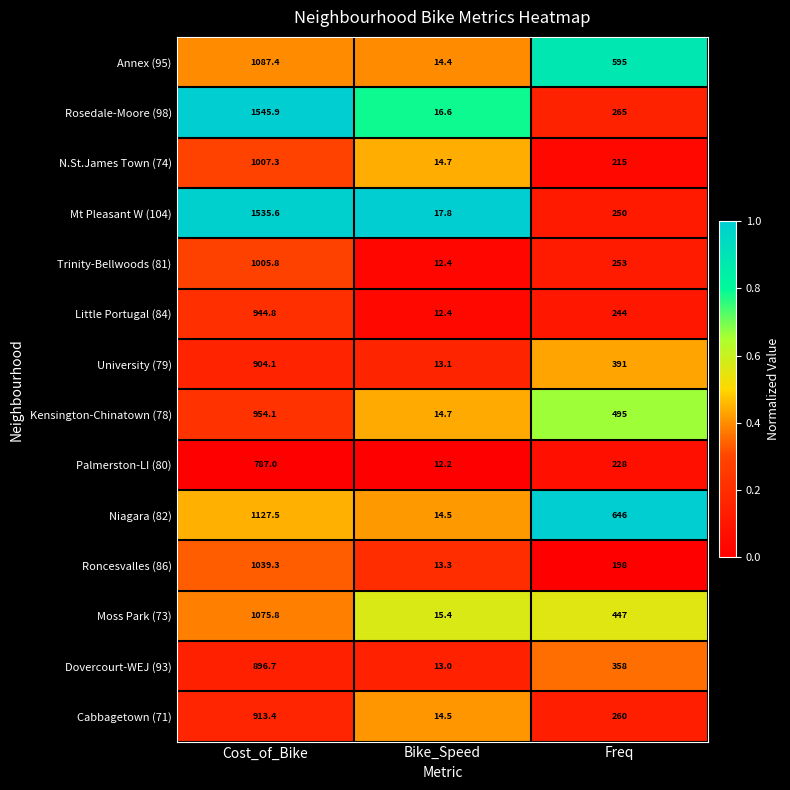

What is the greatest value displayed?

1545.9